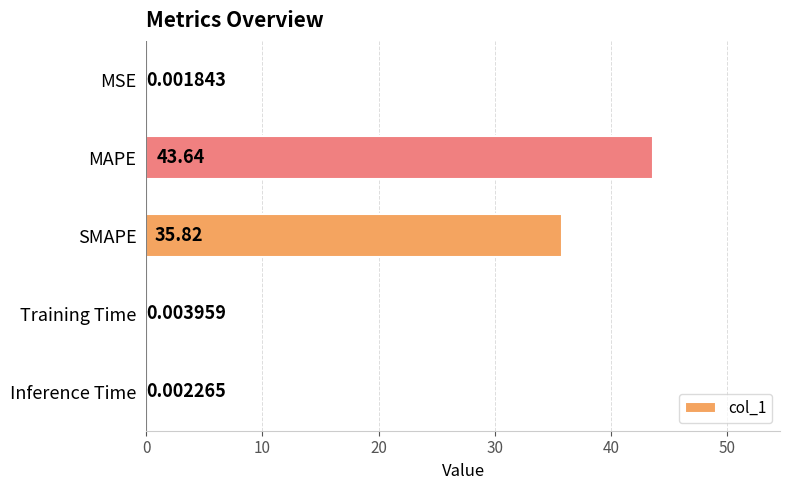

Between Training Time and Inference Time, which is larger?

Training Time